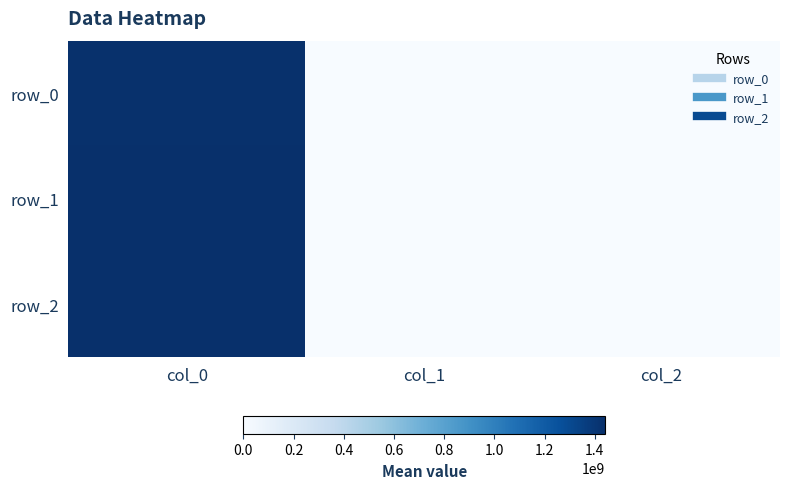

Reading right to left, transcribe all the data shown in this chart.

row_0: col_2=0	col_1=0	col_0=1434478793
row_1: col_2=0	col_1=0	col_0=1436201304
row_2: col_2=0	col_1=0	col_0=1440785223